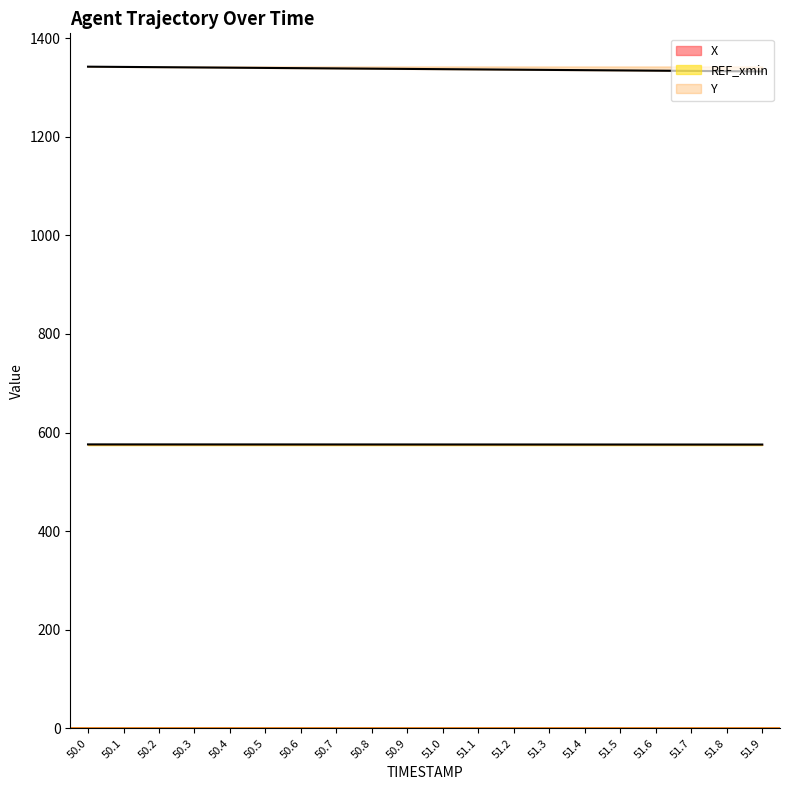

What is the smallest value displayed?

575.7